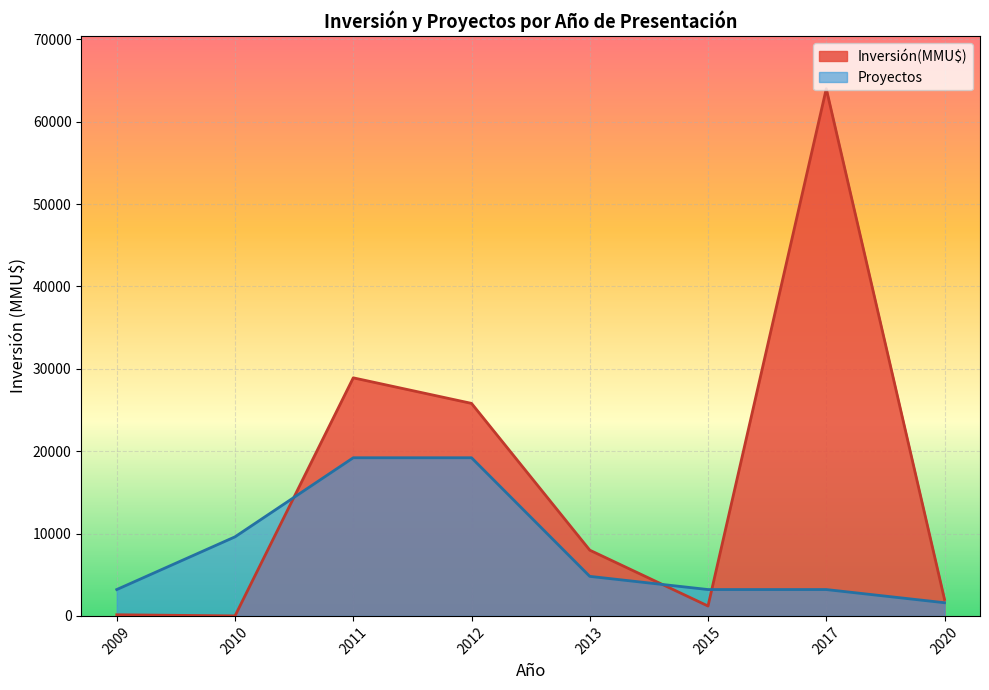

After their last crossing, which series has the higher values: Inversión(MMU$) or Proyectos?

Inversión(MMU$)